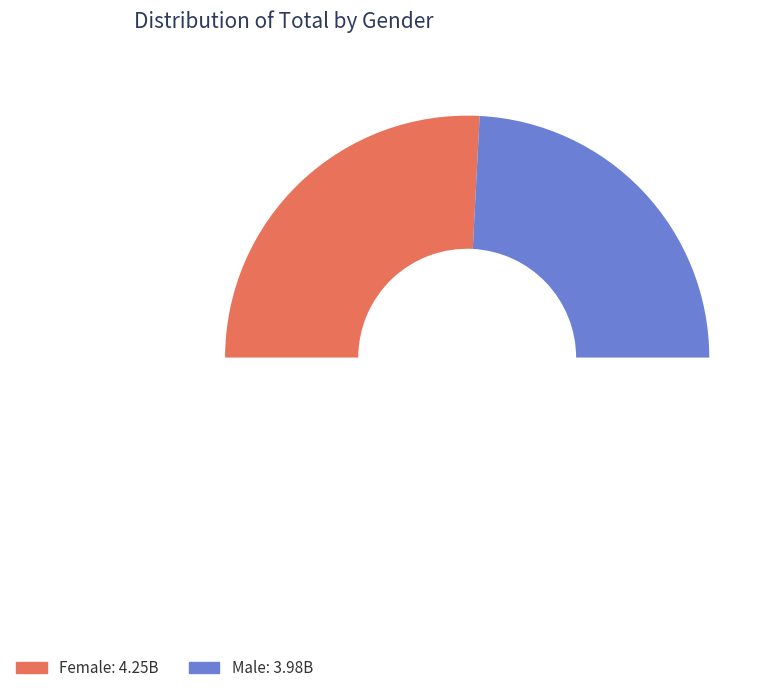

To the nearest percent, what percentage of the pie is Female?

52%